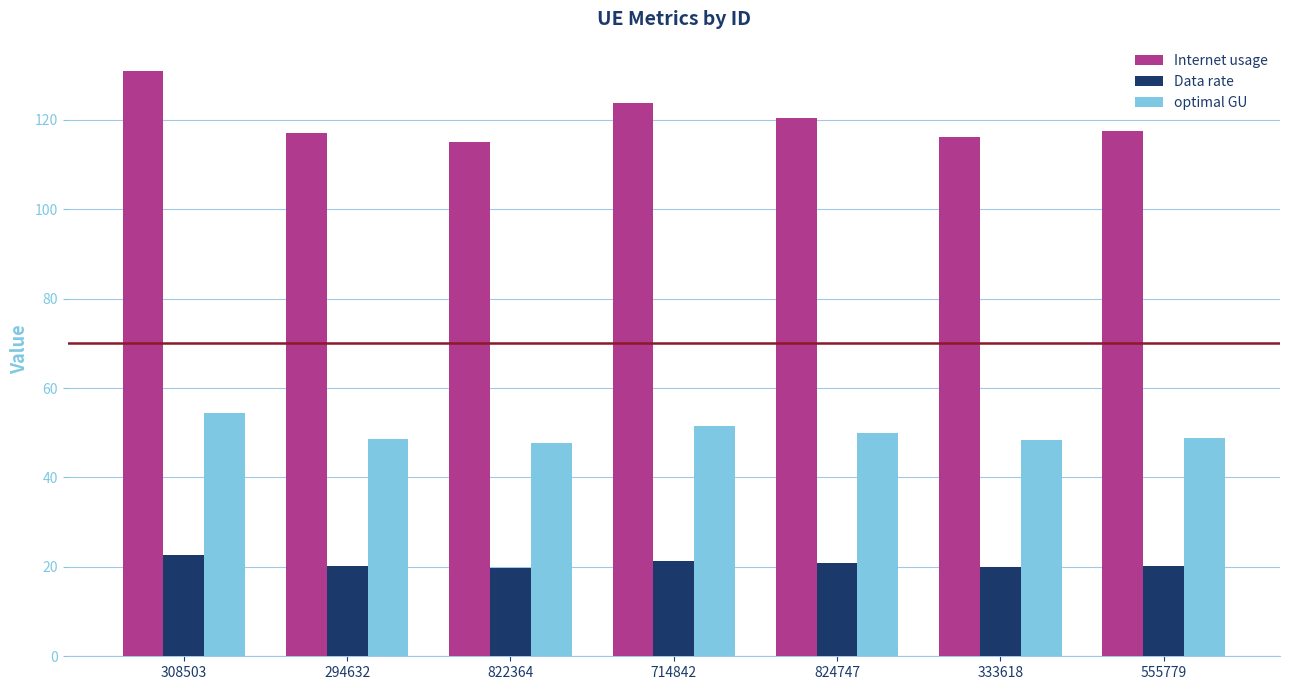

Is it true that Data rate equals 20.2 at 294632?

True